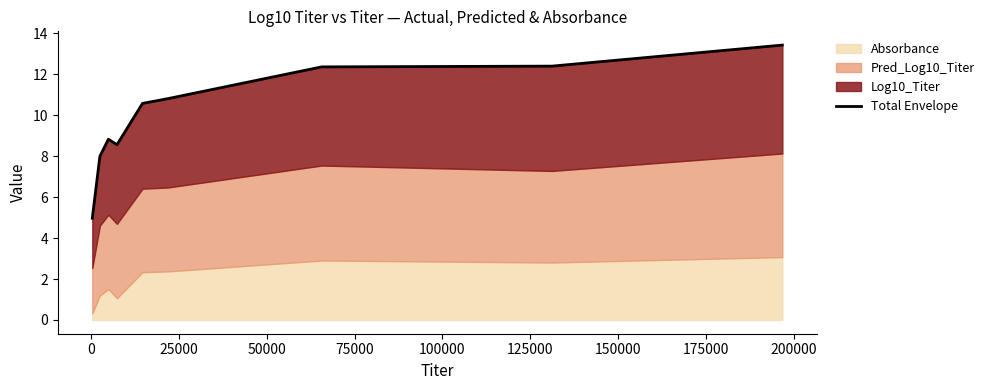

Does the chart have visible grid lines?

No